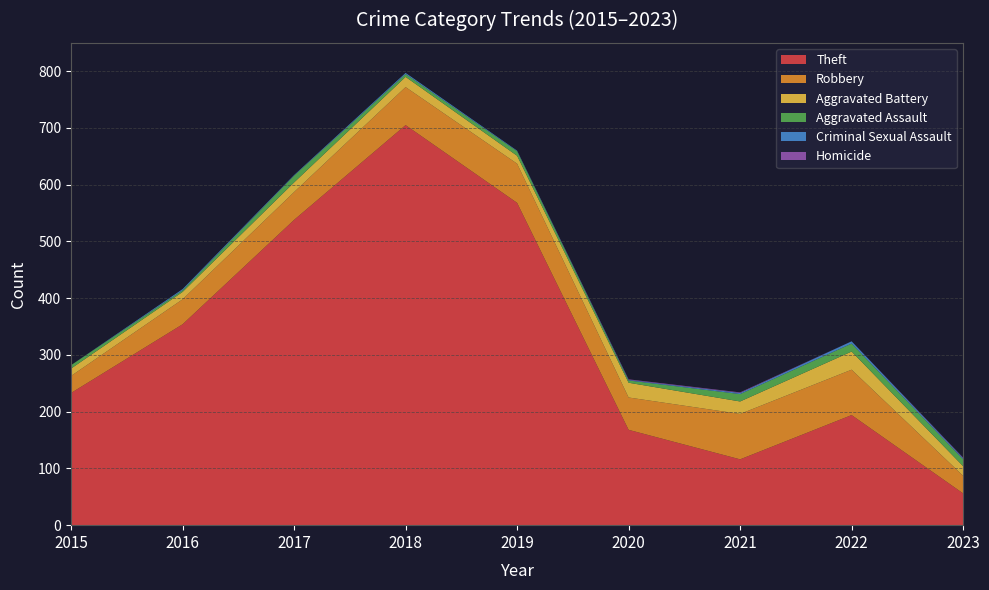

Reading right to left, extract all data points from this chart.

Theft: 2023=56	2022=194	2021=116	2020=168	2019=568	2018=705	2017=538	2016=354	2015=233
Robbery: 2023=31	2022=80	2021=80	2020=57	2019=69	2018=67	2017=49	2016=44	2015=30
Aggravated Battery: 2023=17	2022=32	2021=22	2020=26	2019=14	2018=18	2017=17	2016=13	2015=13
Aggravated Assault: 2023=12	2022=14	2021=13	2020=4	2019=8	2018=5	2017=12	2016=3	2015=6
Criminal Sexual Assault: 2023=2	2022=4	2021=2	2020=1	2019=1	2018=2	2017=1	2016=2	2015=0
Homicide: 2023=1	2022=0	2021=1	2020=1	2019=0	2018=0	2017=0	2016=0	2015=0